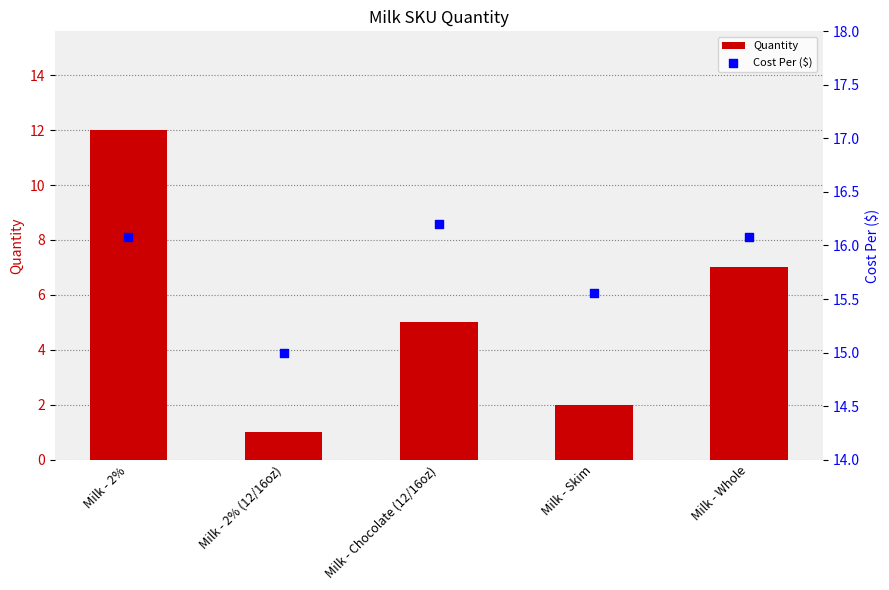

At how many categories does at least one series exceed 7?

5